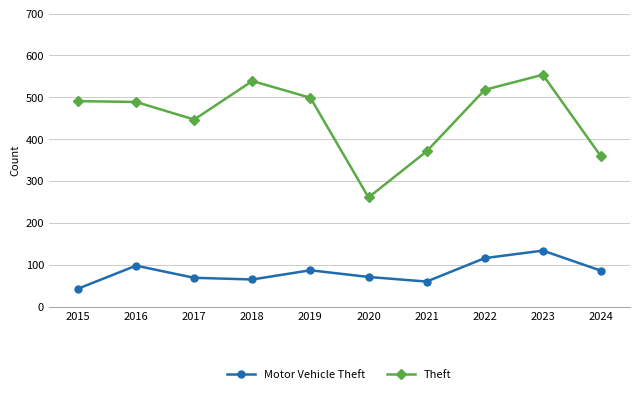

Is the value of Motor Vehicle Theft at 2018 greater than the value of Theft at 2022?

No